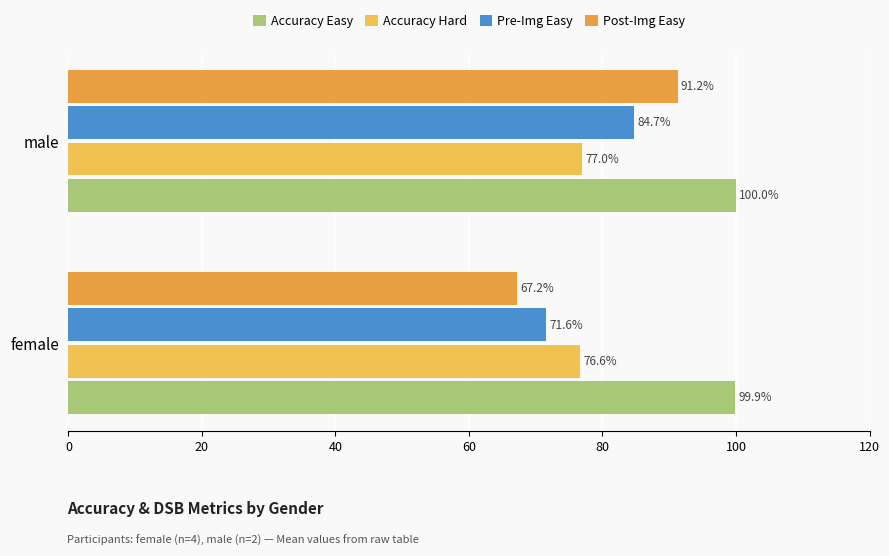

Reading left to right, list all the values displayed in this chart.

Accuracy Easy: 0=99.9	20=100.0
Accuracy Hard: 0=76.6	20=77.0
Pre-Img Easy: 0=71.6	20=84.7
Post-Img Easy: 0=67.2	20=91.2